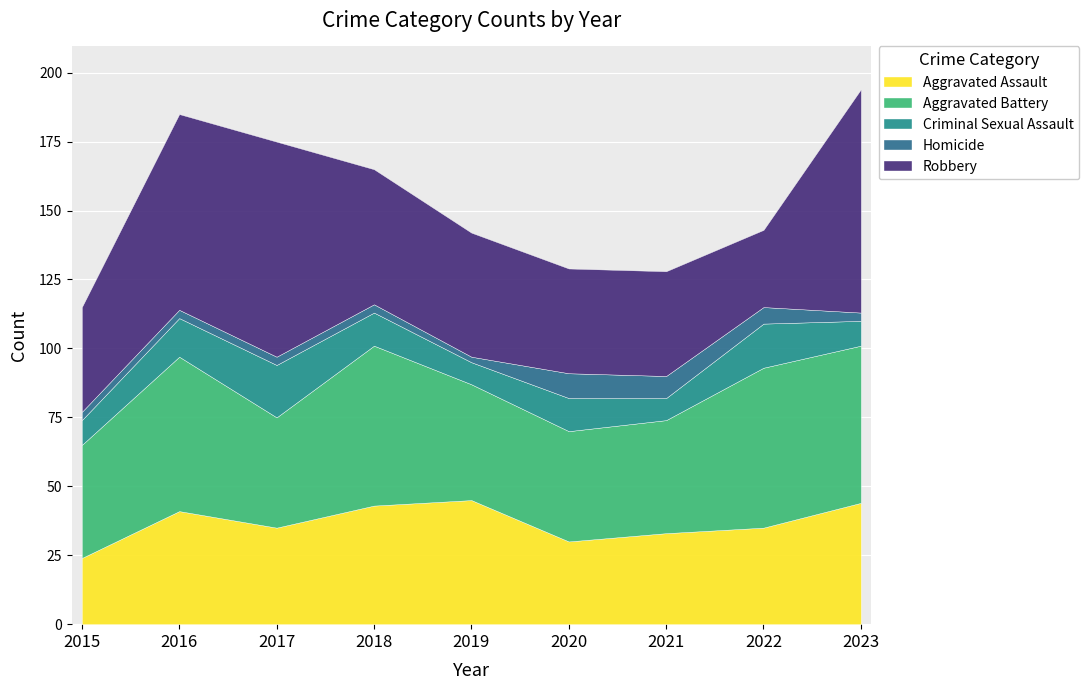

The Criminal Sexual Assault series shows 9 at 2015. True or false?

True